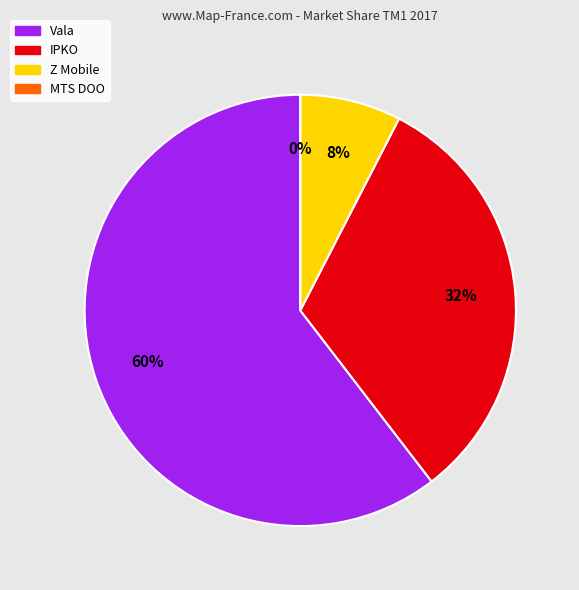

To the nearest percent, what is the average slice percentage?

25%